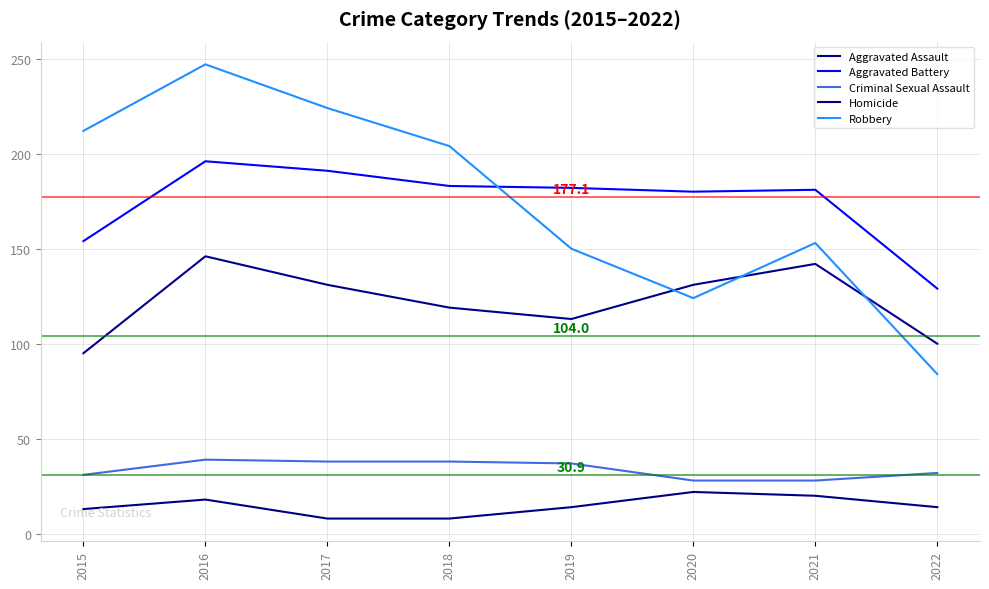

At which category does the chart reach its minimum across all series?

2017